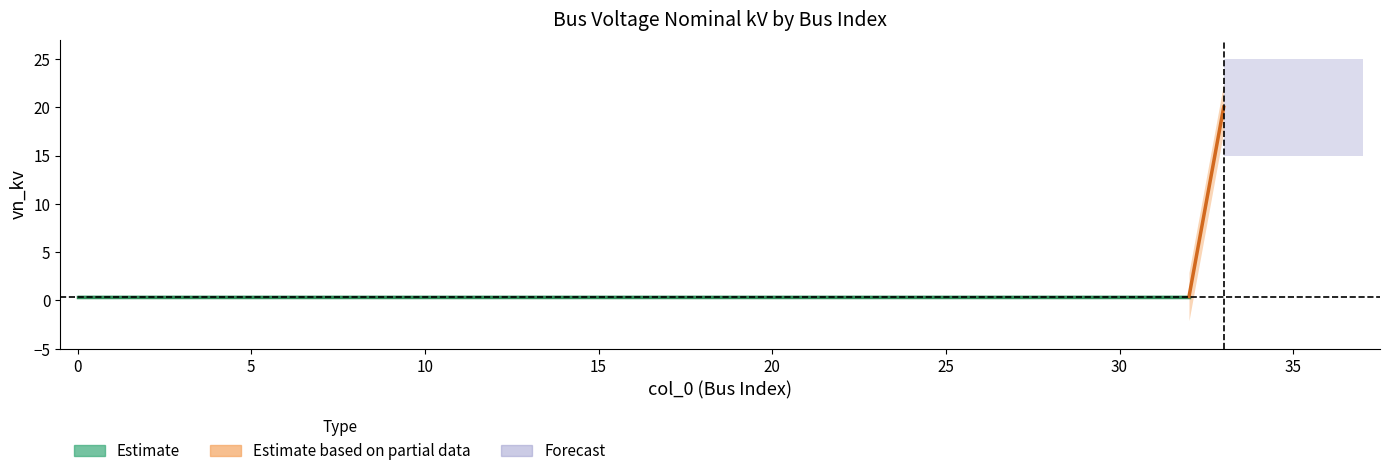

Which label corresponds to the largest value in the chart?

33